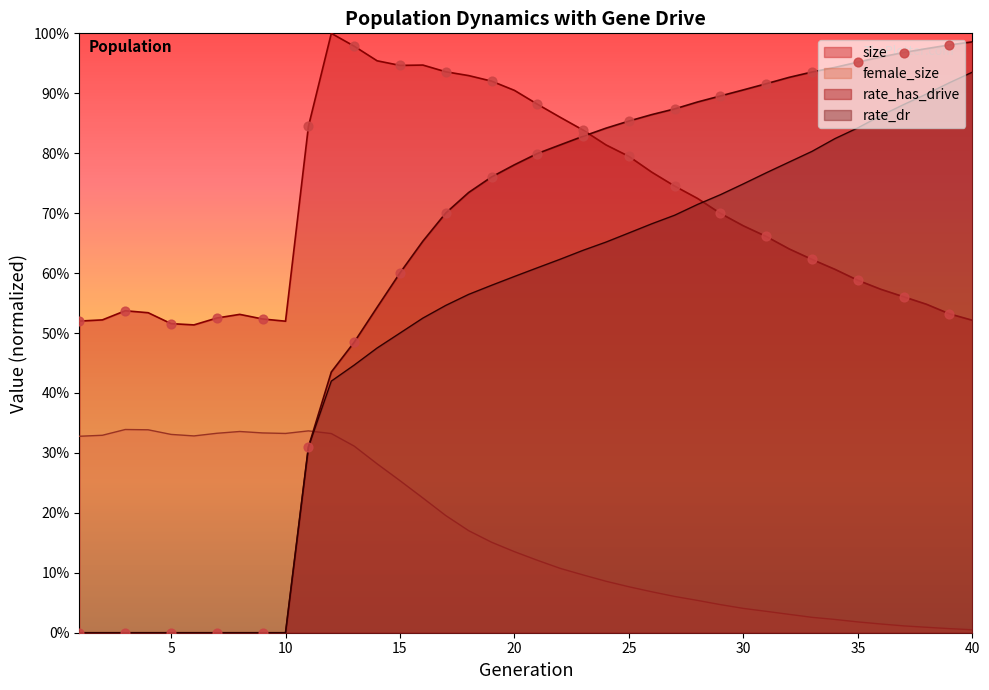

At which category is the sum across all series the highest?

40